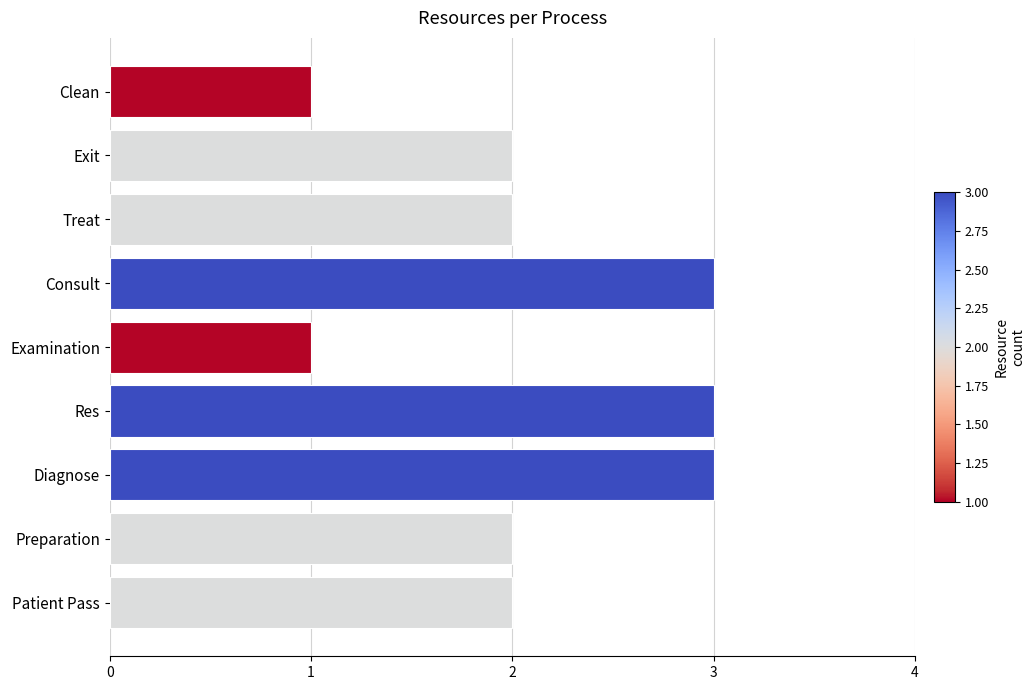

What is the smallest value displayed?

1